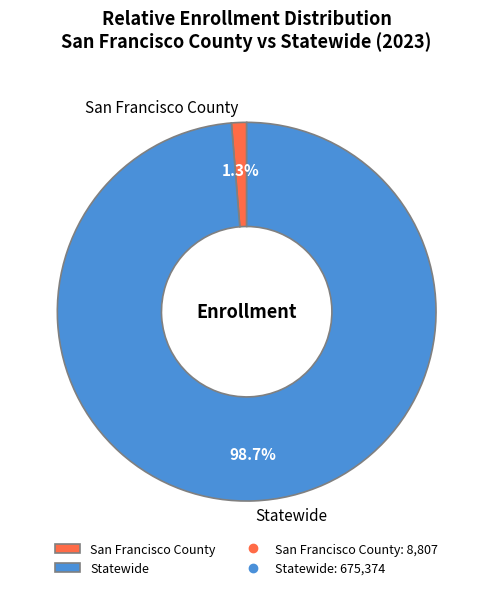

Count the number of slices in the pie.

2